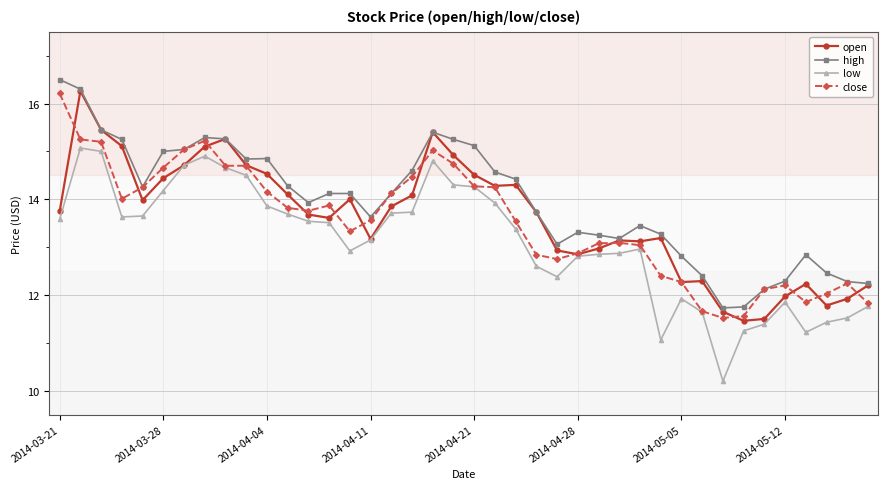

At how many categories does at least one series exceed 10?

40